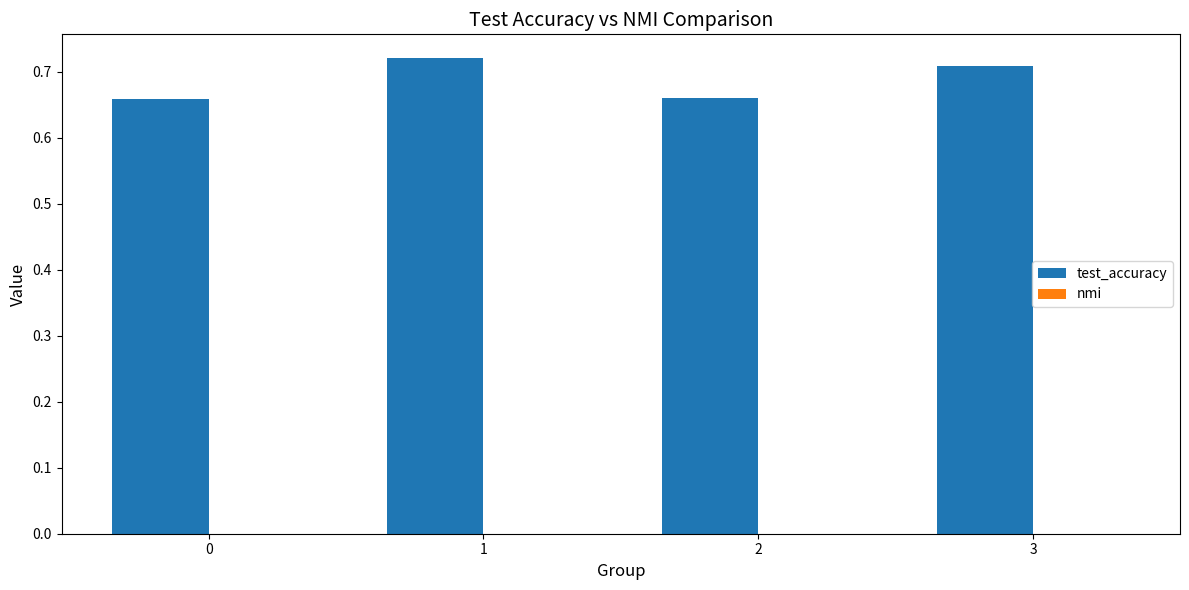

The value of test_accuracy at 0 is 1.1. True or false?

False